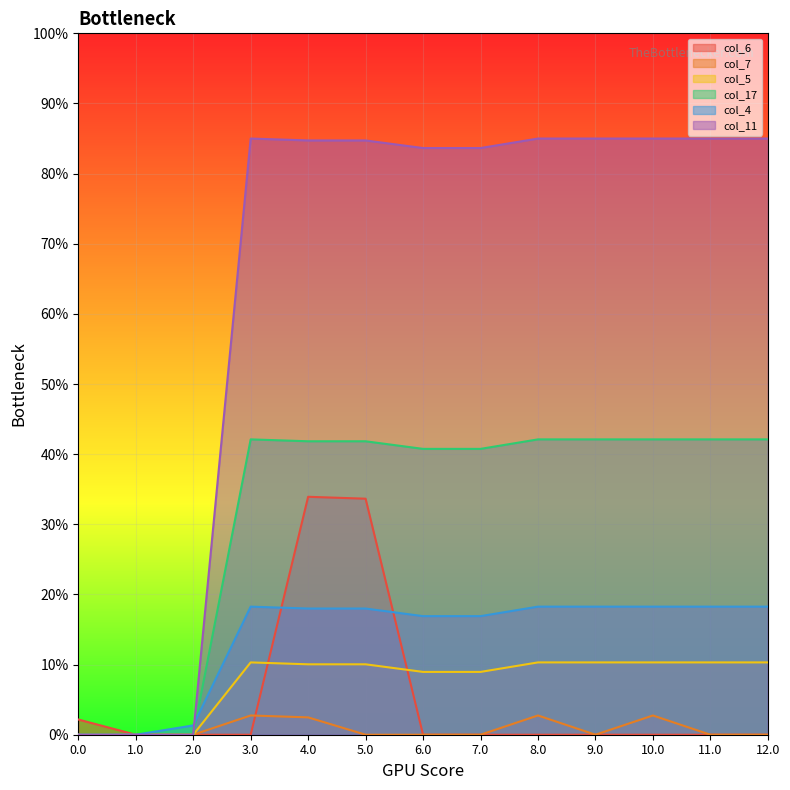

What is the average value of the col_17 series?

32.1